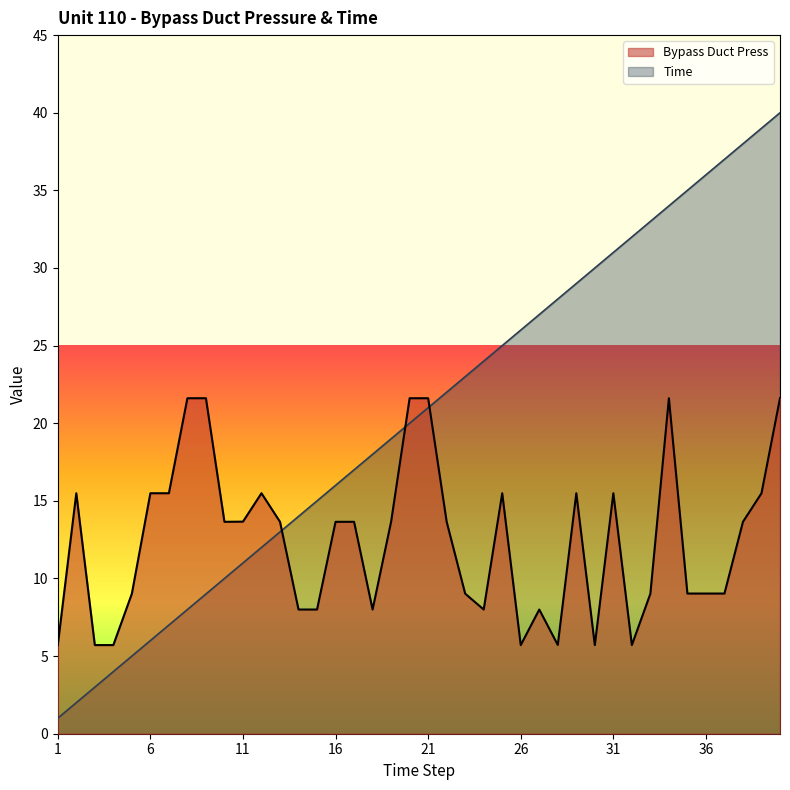

Where does the Bypass Duct Press series first go above 13?

2